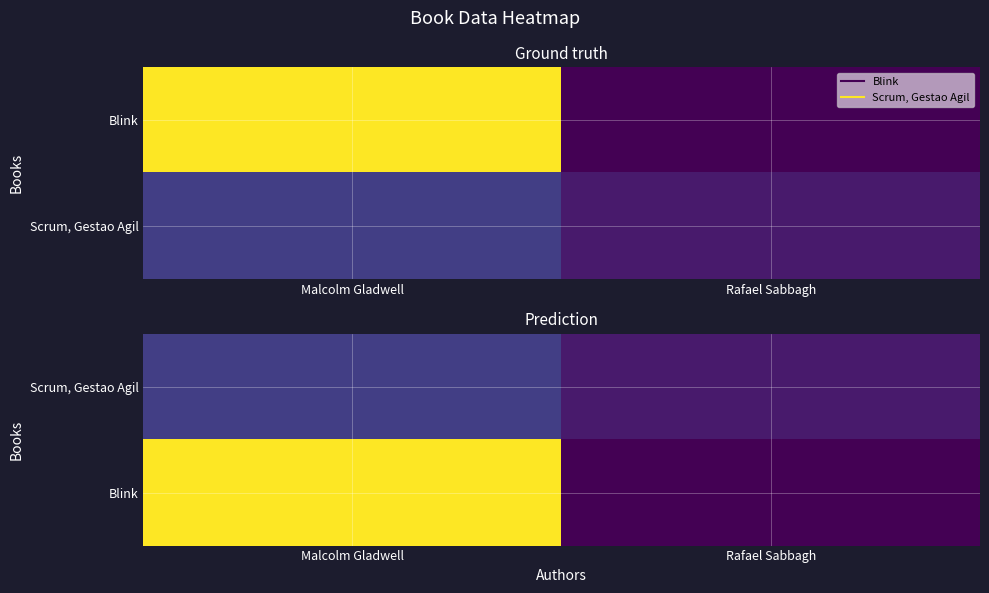

Between Malcolm Gladwell and Rafael Sabbagh, which is larger?

Malcolm Gladwell